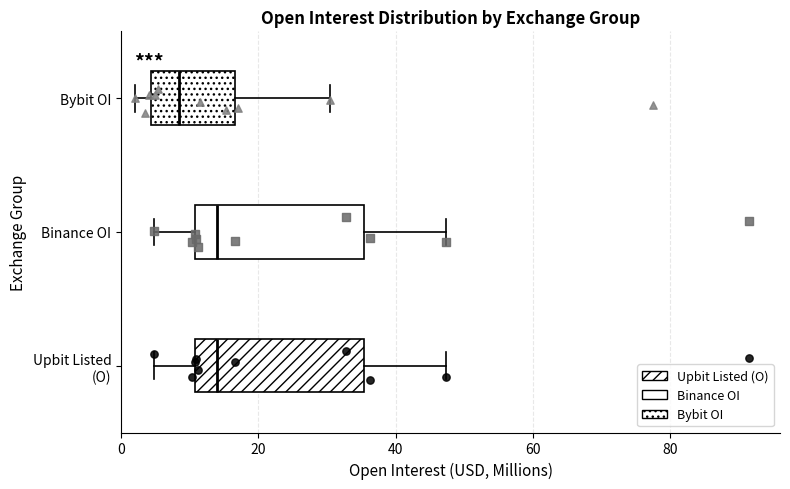

Reading bottom to top, transcribe this box plot: for each box, give where its median line is, the range the box spans, and where its two whiskers end, as read against the x-axis. The values are not printed on the chart, so give them approximately, as read against the axis.

Upbit Listed (O): median 14, box 10 to 36, whiskers 4 to 48
Binance OI: median 14, box 10 to 36, whiskers 4 to 48
Bybit OI: median 8, box 4 to 16, whiskers 2 to 30